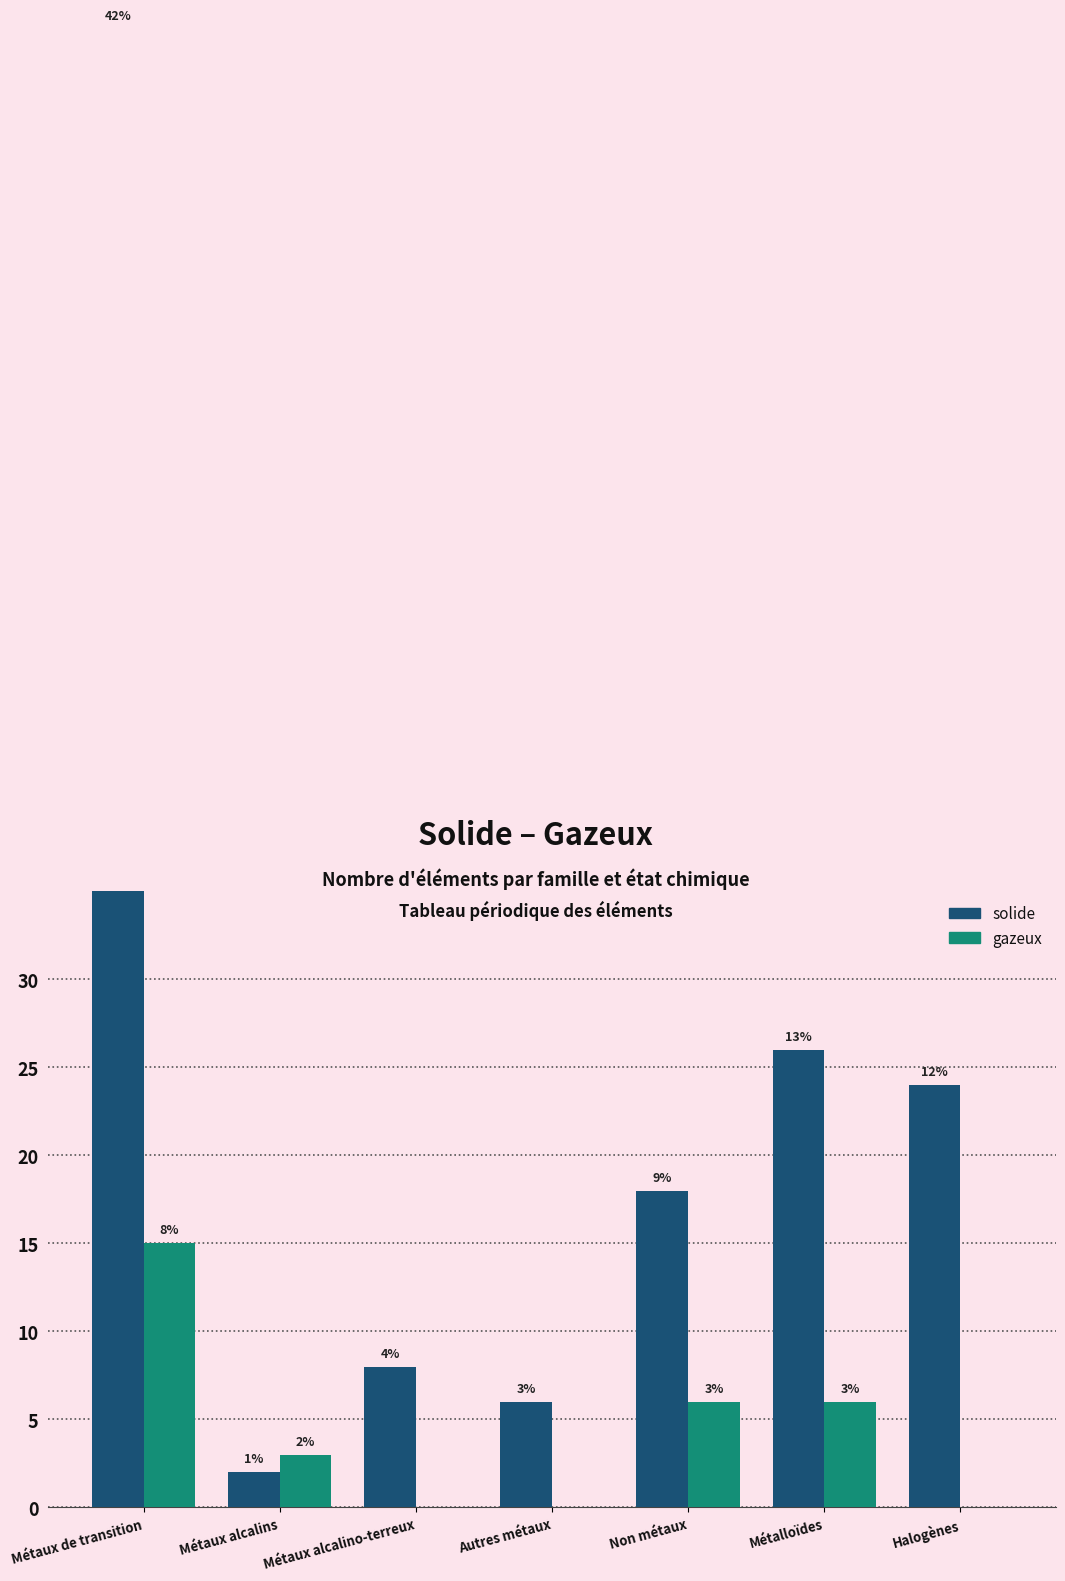

List the series in order of their overall mean, lowest first.

gazeux, solide